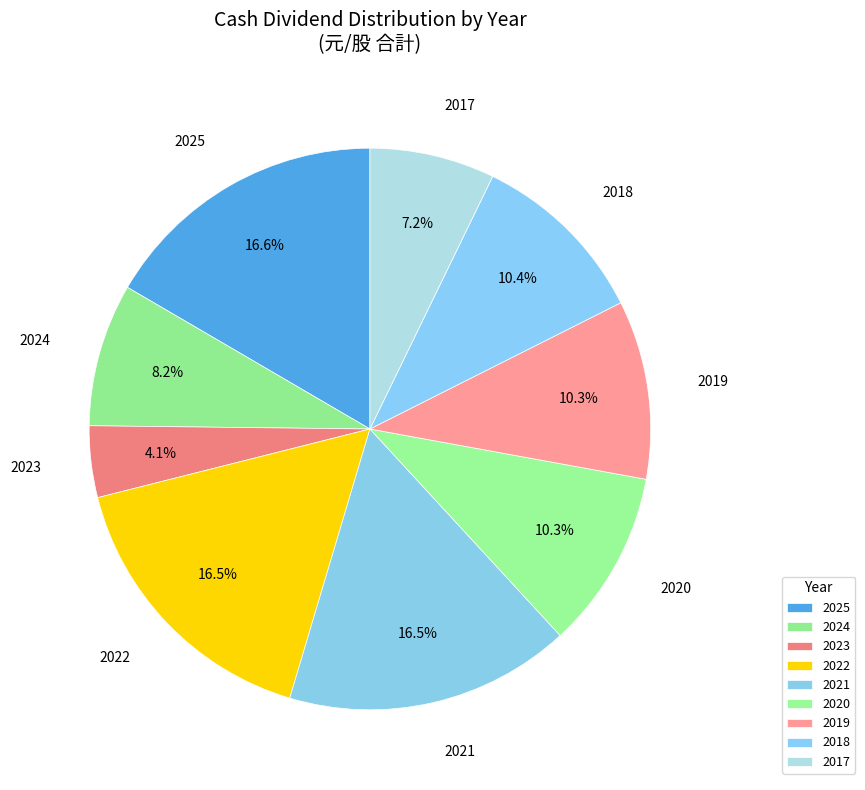

To the nearest percent, what percentage of the pie is 2020?

10%